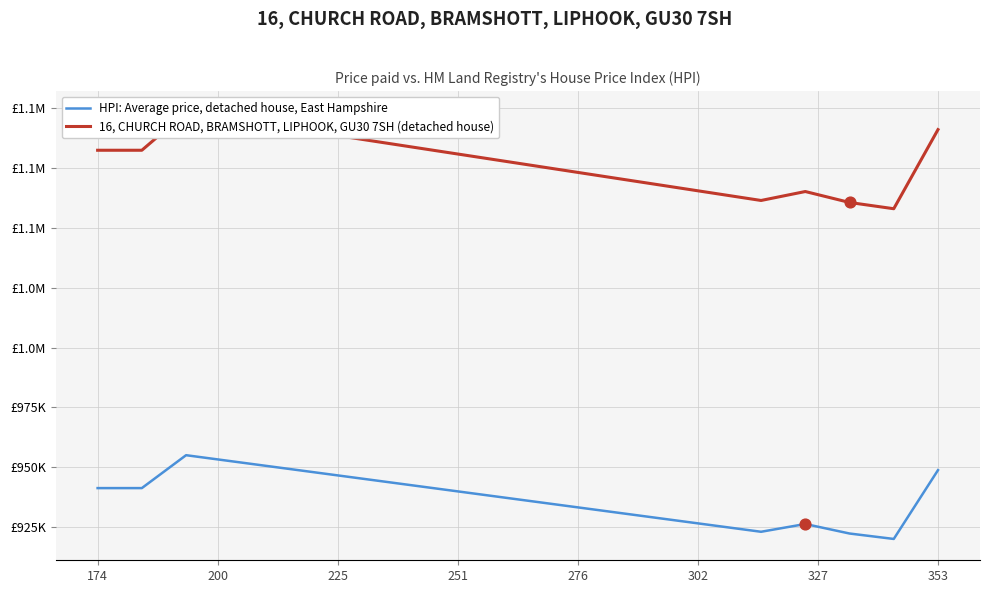

Is the value of 16, CHURCH ROAD, BRAMSHOTT, LIPHOOK, GU30 7SH (detached house) at 200 greater than the value of HPI: Average price, detached house, East Hampshire at 251?

Yes